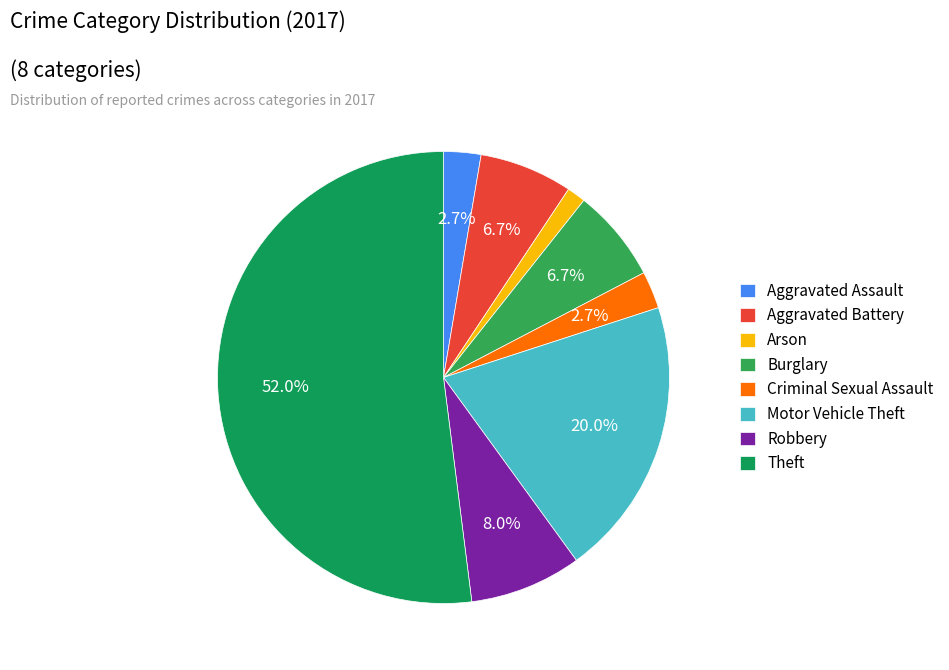

What is the smallest slice in the pie chart?

Arson